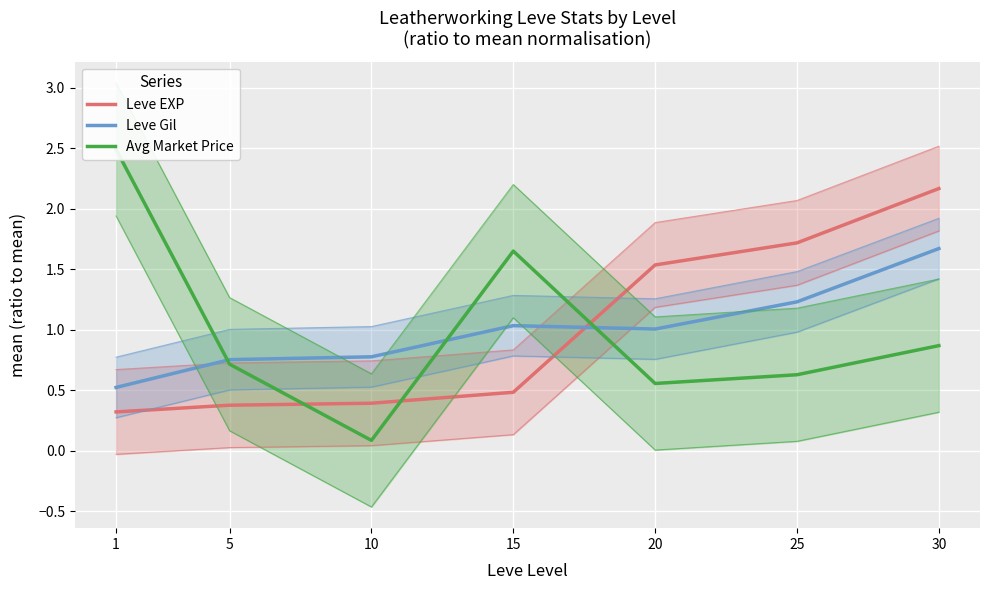

Reading left to right, list all the values displayed in this chart.

Leve EXP: 0.3	0.4	0.4	0.5	1.5	1.7	2.2
Leve Gil: 0.5	0.8	0.8	1.0	1.0	1.2	1.7
Avg Market Price: 2.5	0.7	0.1	1.7	0.6	0.6	0.9